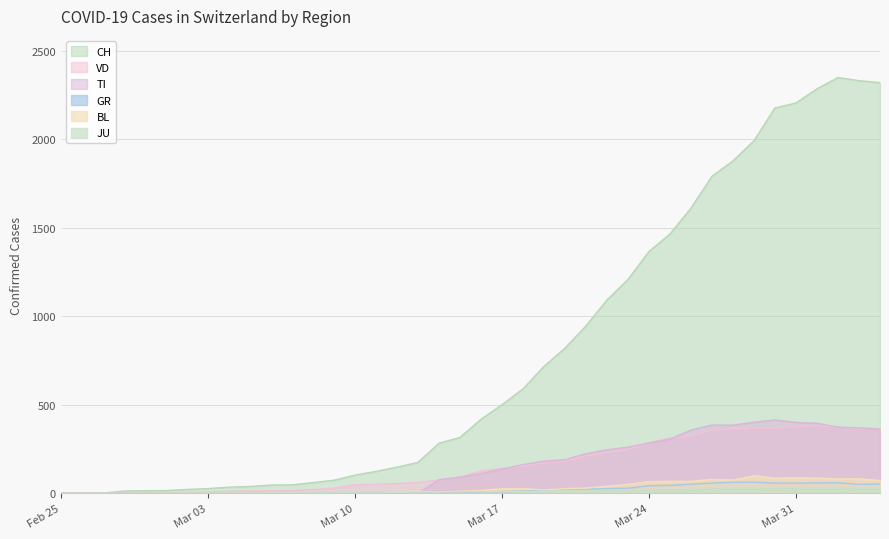

What is the label of the 14th point from the left?

2020-03-09